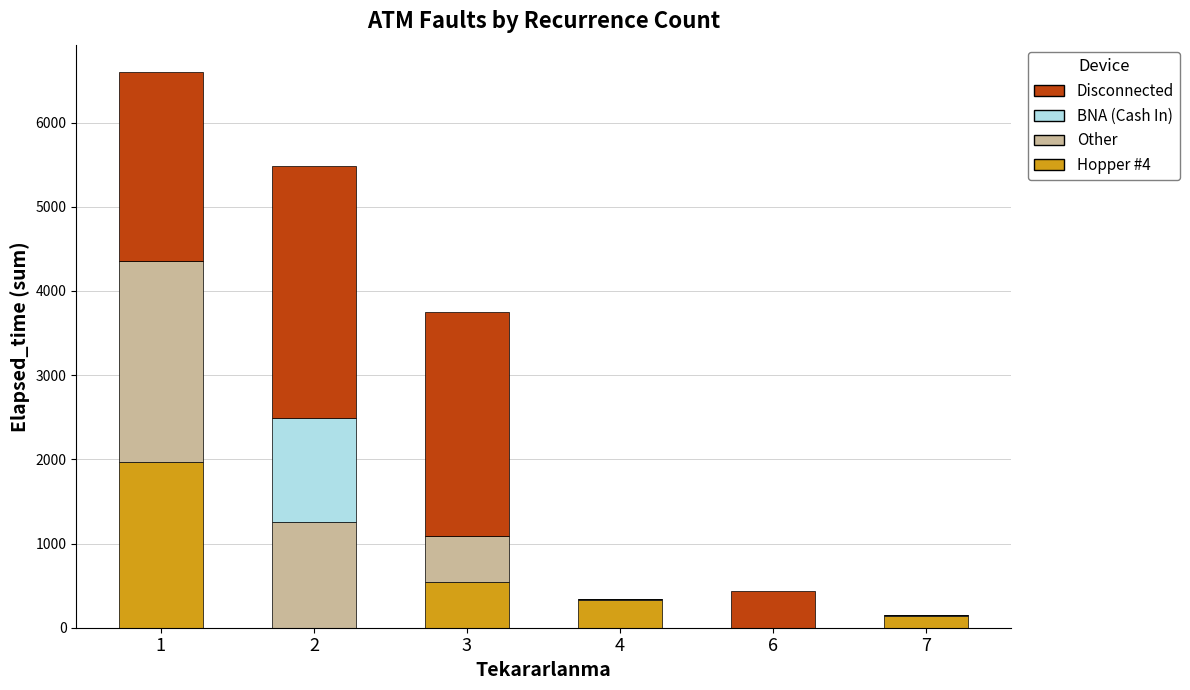

What is the sum of all Disconnected values?

8330